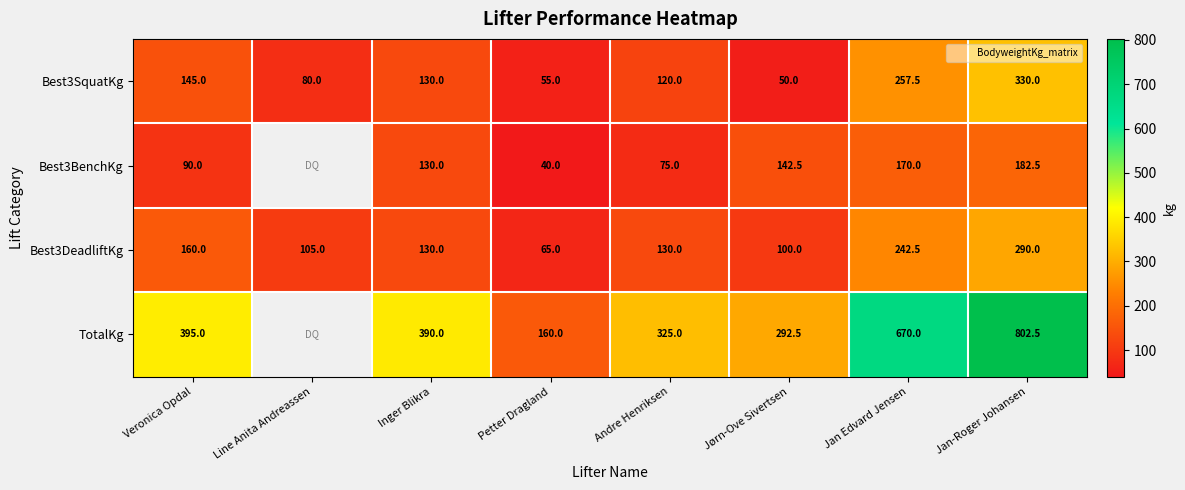

How many data points in Best3BenchKg are less than 130?

3